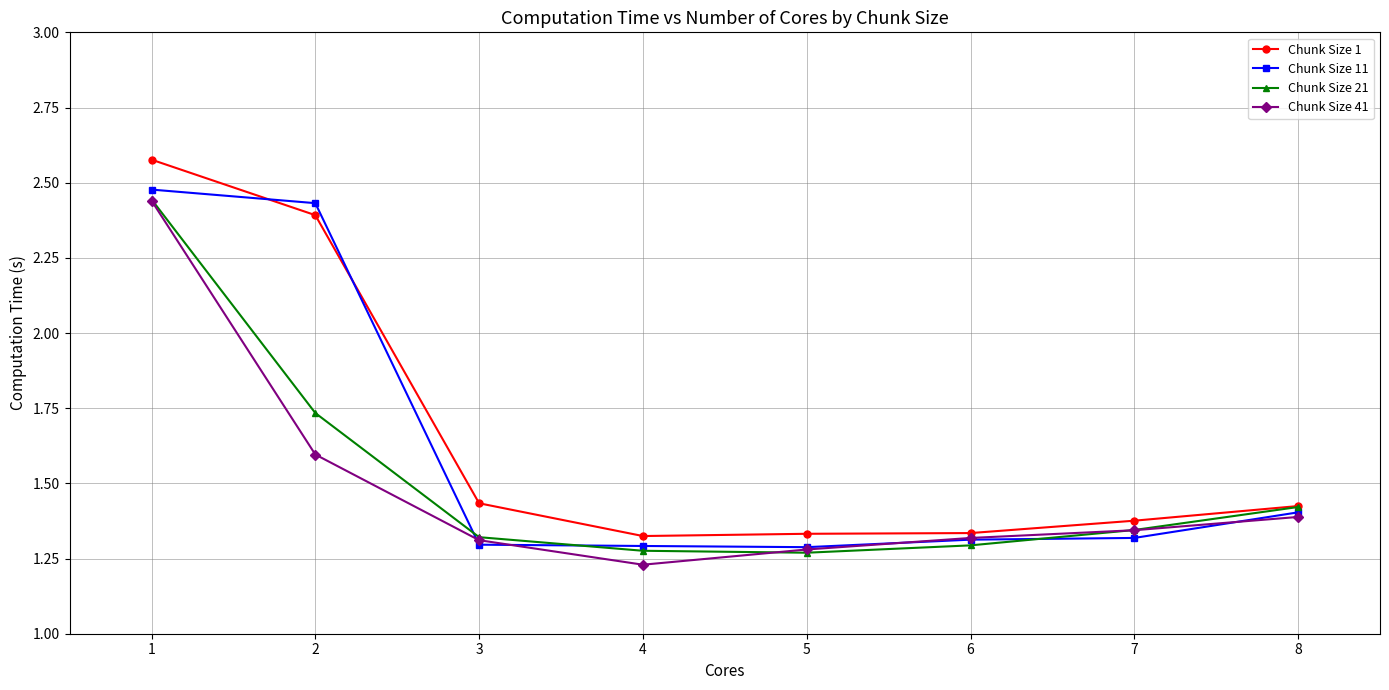

Count the Chunk Size 41 values in the range 1 to 2.

7